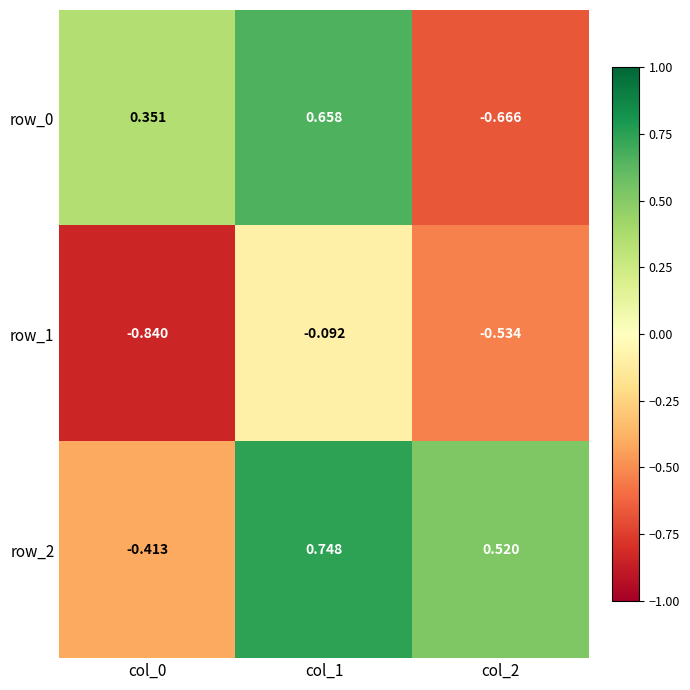

Which category has the highest value in the row_1 series?

col_1